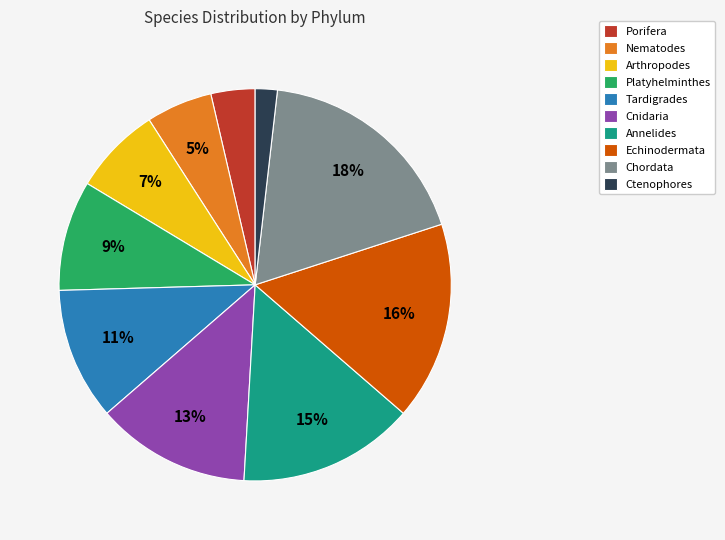

To the nearest percent, what percentage of the pie is Annelides?

15%